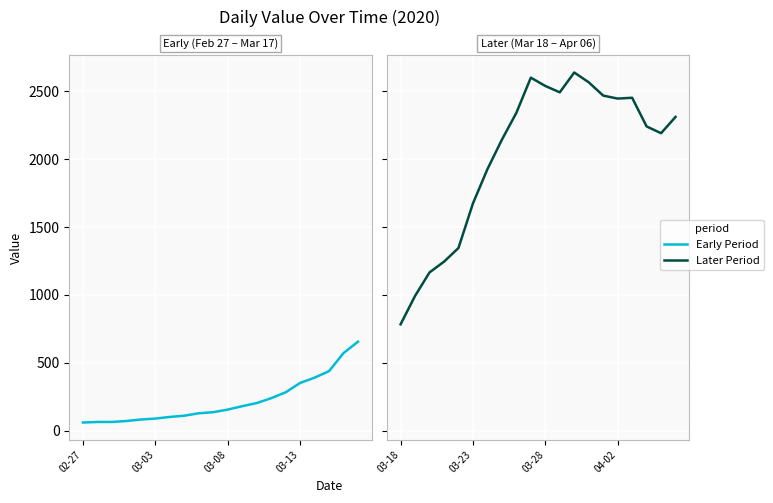

How many distinct data groups are displayed?

2